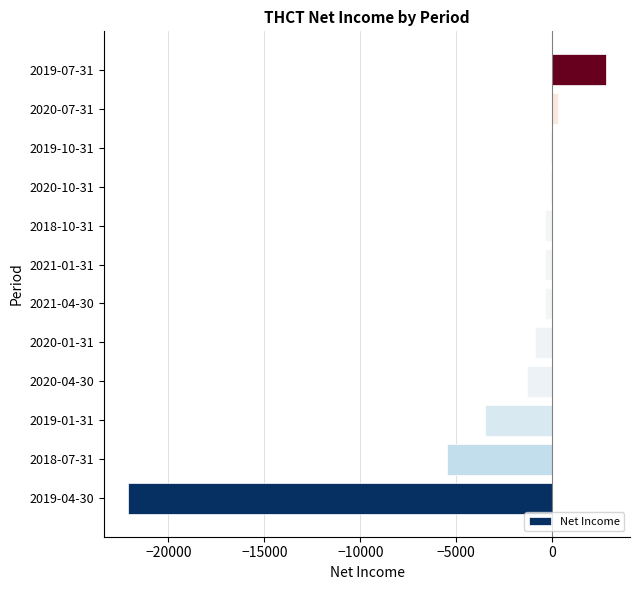

At which label is the value closest to -9650?

2018-07-31